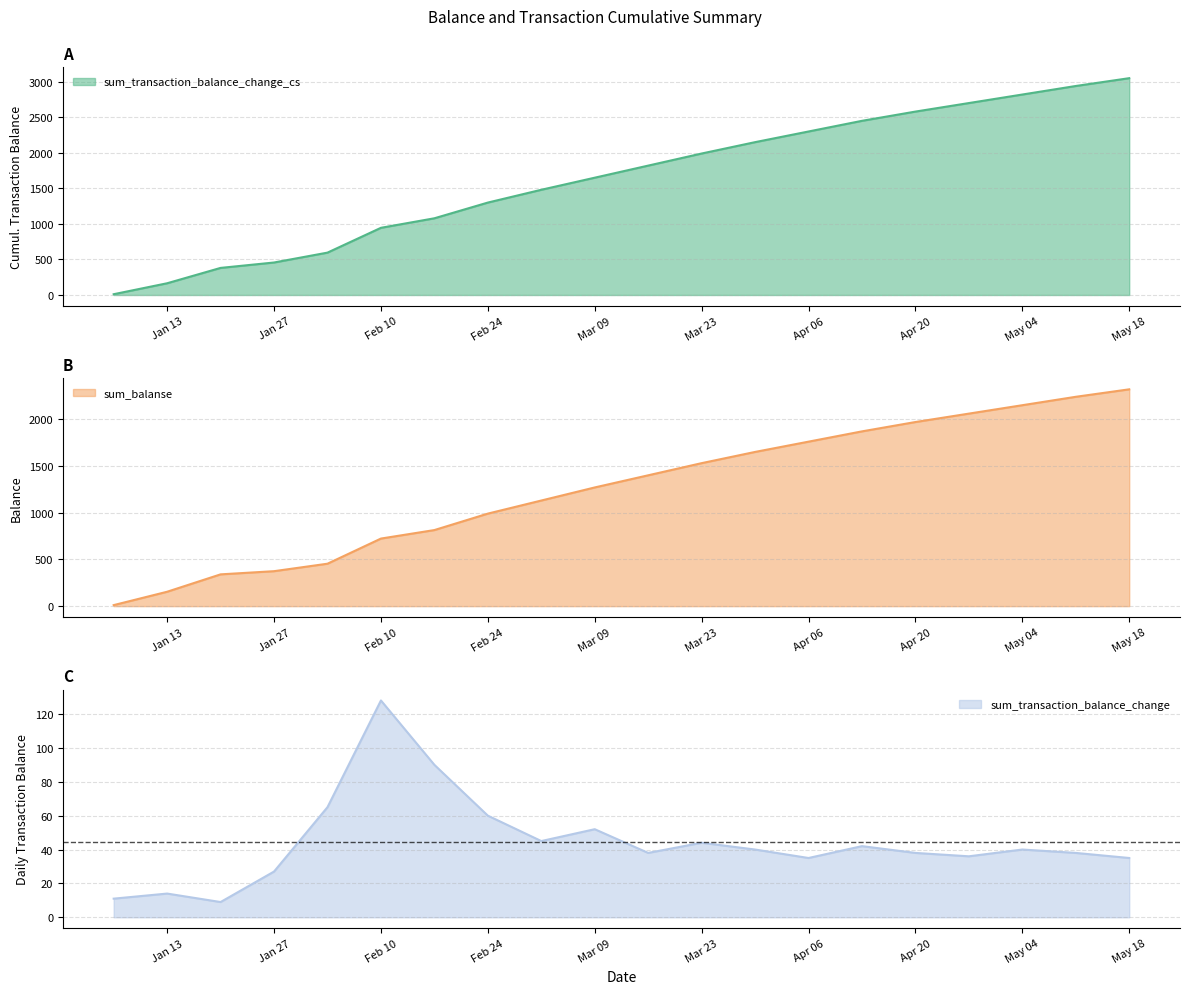

Rank the series at 2016-02-17 from highest to lowest value.

sum_transaction_balance_change_cs, sum_balanse, sum_transaction_balance_change